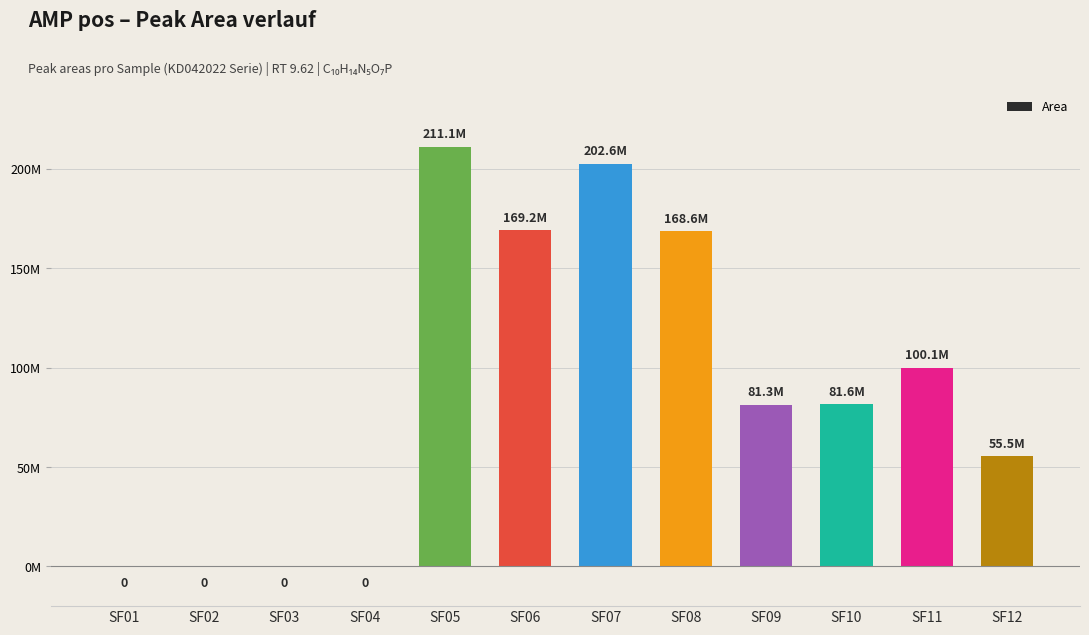

The value at SF01 is 84517383. True or false?

False